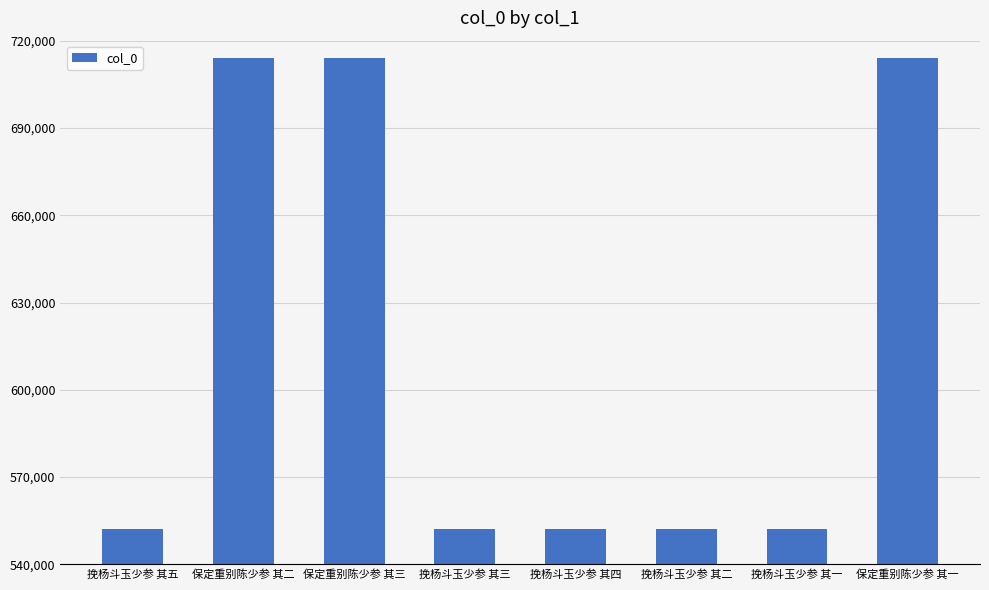

The chart shows a value of 714170 at 保定重别陈少参 其三. True or false?

True